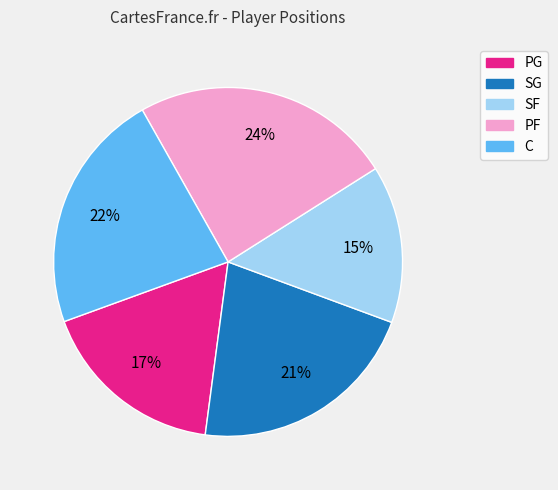

The PF slice represents 15% of the pie. True or false?

False